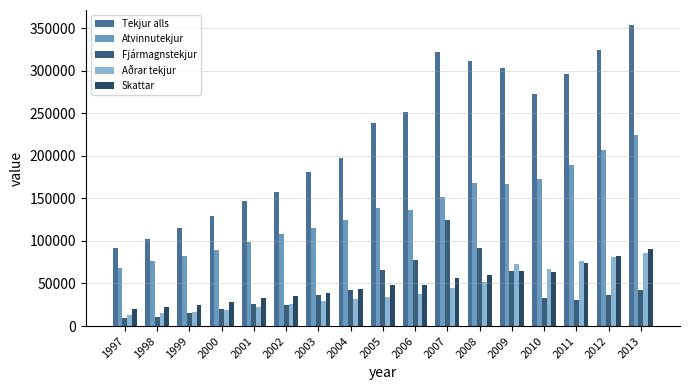

Is the value of Fjármagnstekjur at 2010 greater than the value of Tekjur alls at 2005?

No